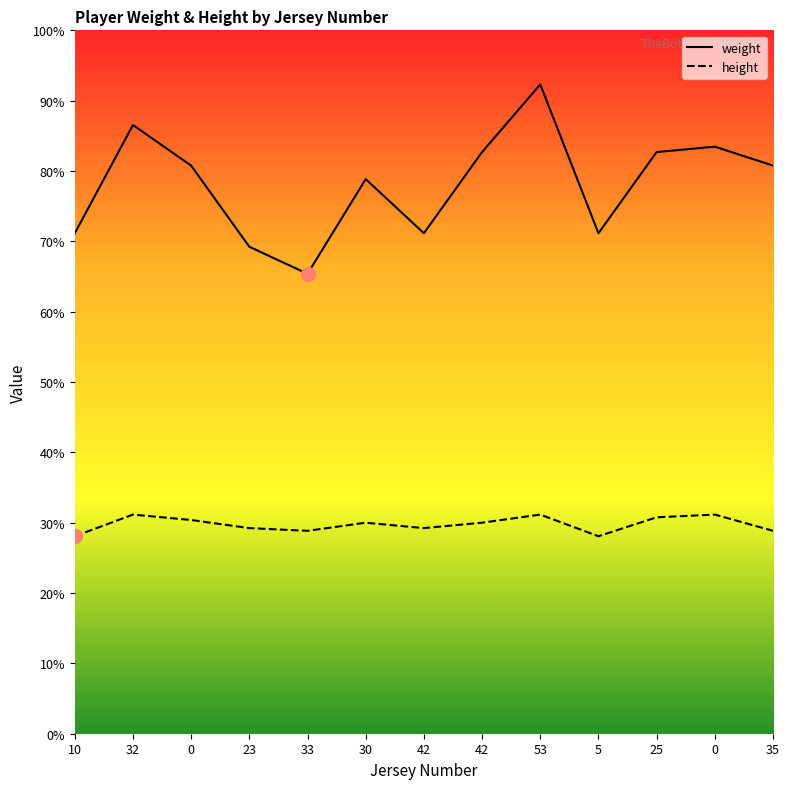

At which category is the sum across all series the highest?

53